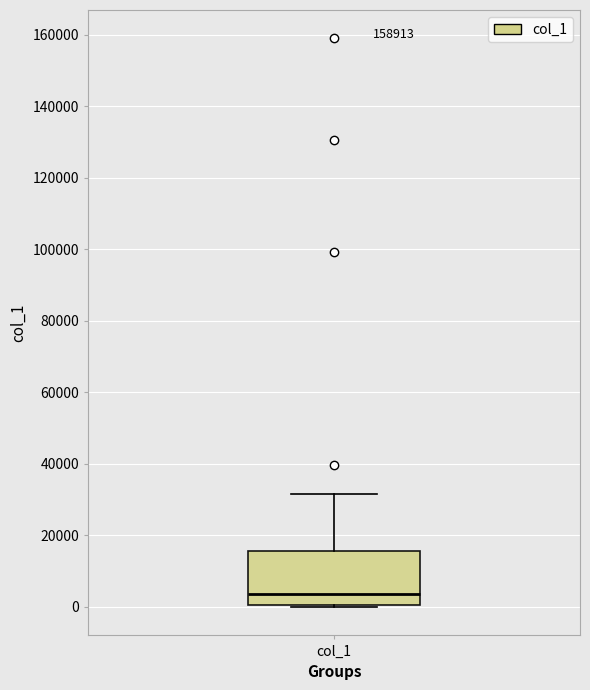

Read this box plot against the y-axis: the position of the median line, the range covered by the box, and the ends of both whiskers. The values are not printed on the chart, so give them approximately, as read against the axis.

median 4000, box 0 to 16000, whiskers 0 to 32000